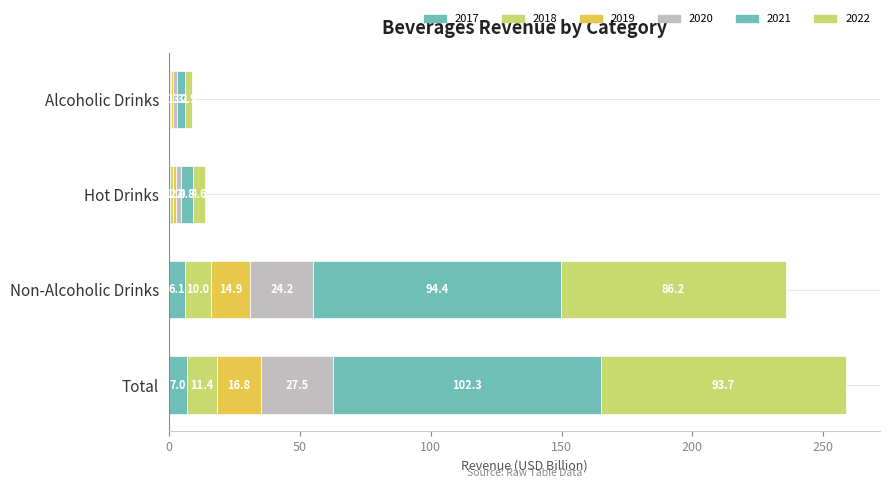

How many data points does each series have?

4